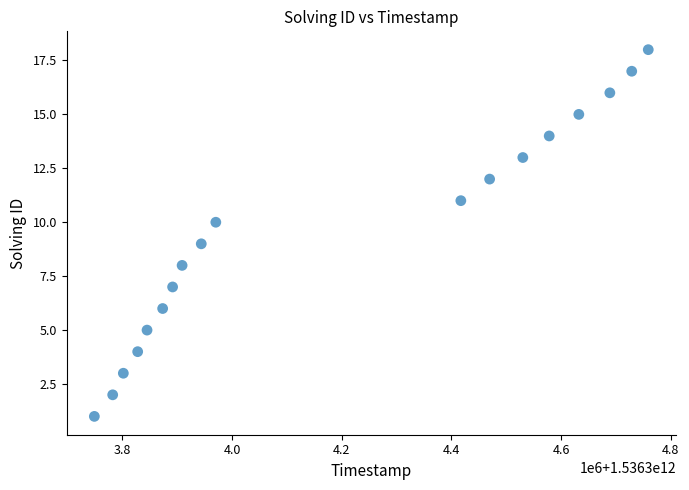

What is the range of X values (max minus min)?

1010004